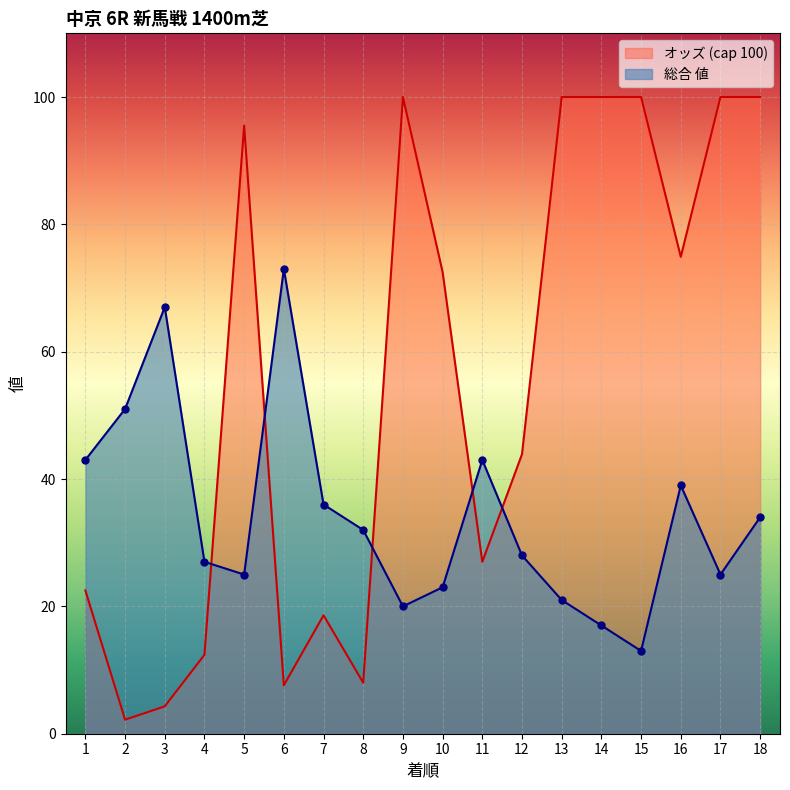

The chart shows a value of 22 at 15. True or false?

False